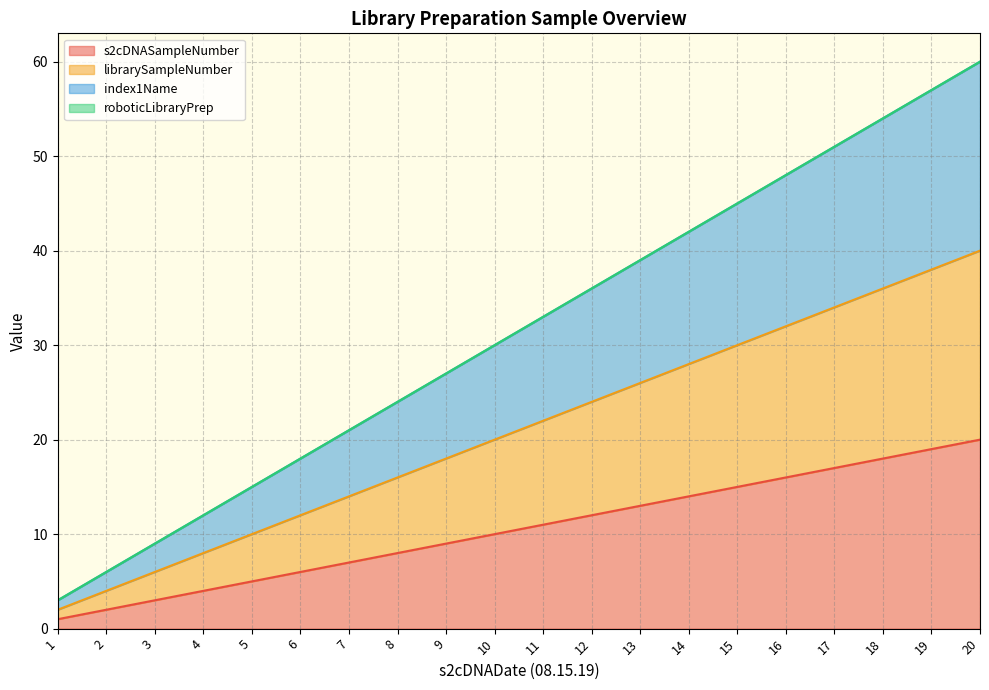

What is the greatest value displayed?

60